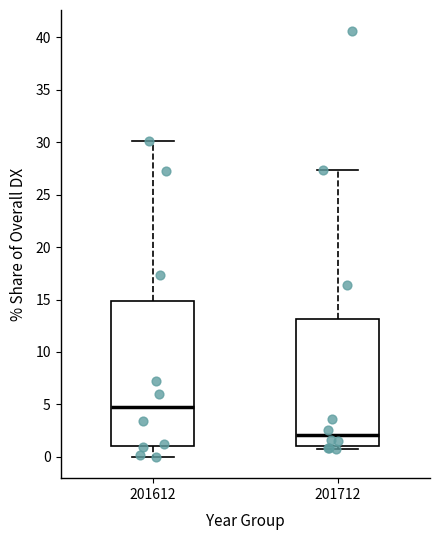

Where is the lower edge of the box at x = 201712 on the y-axis? The values are not printed on the chart, so give them approximately, as read against the axis.

1.0